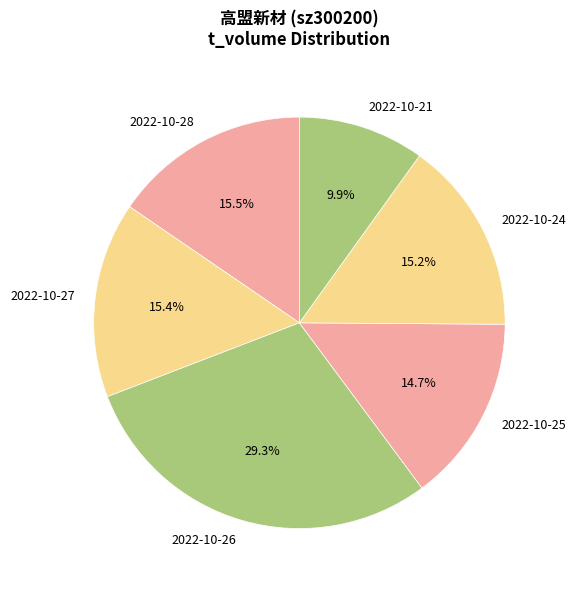

What is the largest slice in the pie chart?

2022-10-26